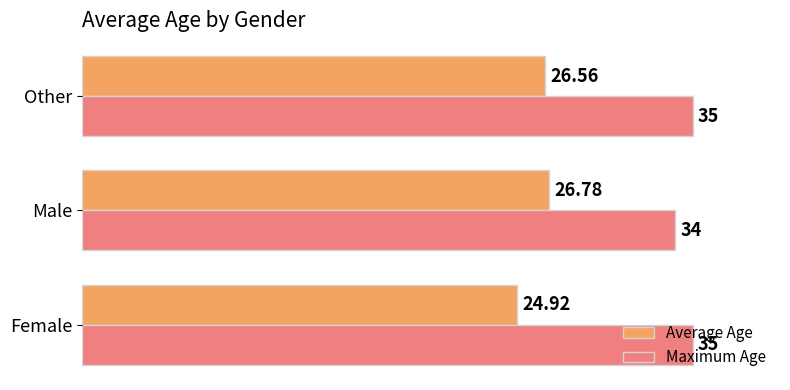

Rank the series at Other from lowest to highest value.

Average Age, Maximum Age